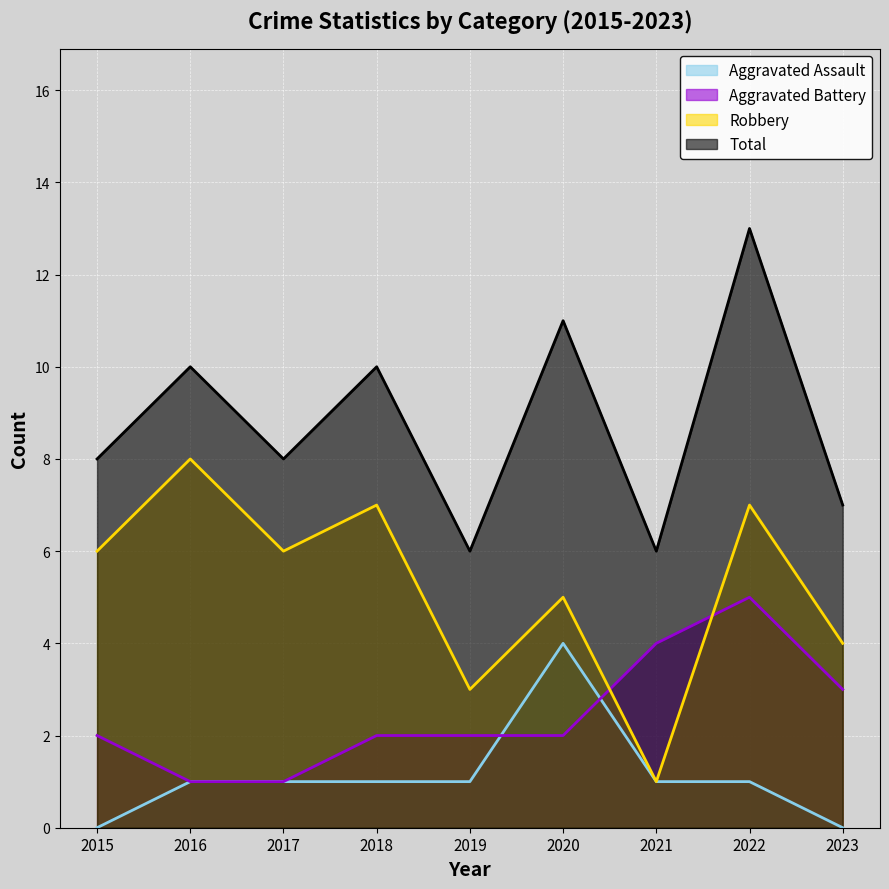

Which series has the widest spread of values?

Robbery